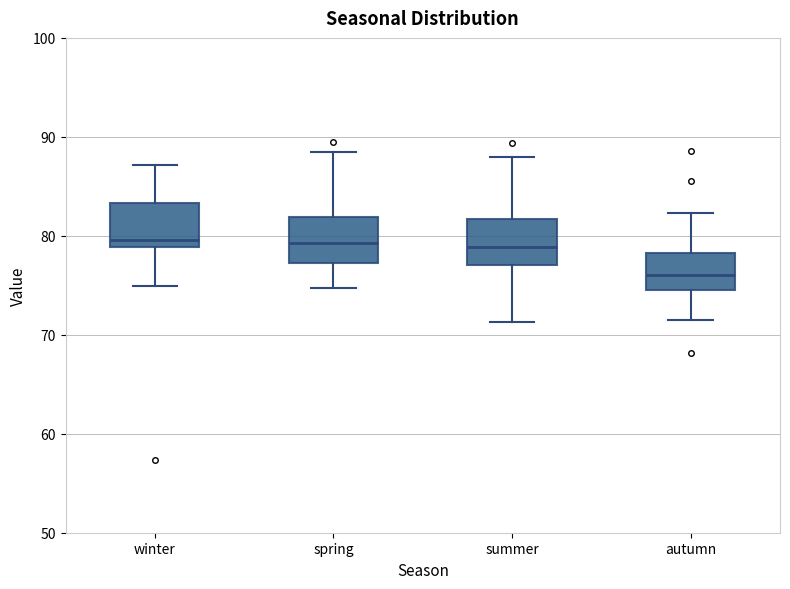

Reading left to right, read every box against the y-axis: the position of its median line, the range the box covers, and the ends of its whiskers. The values are not printed on the chart, so give them approximately, as read against the axis.

winter: median 80, box 79 to 83, whiskers 75 to 87
spring: median 79, box 77 to 82, whiskers 75 to 88
summer: median 79, box 77 to 82, whiskers 71 to 88
autumn: median 76, box 74 to 78, whiskers 71 to 82